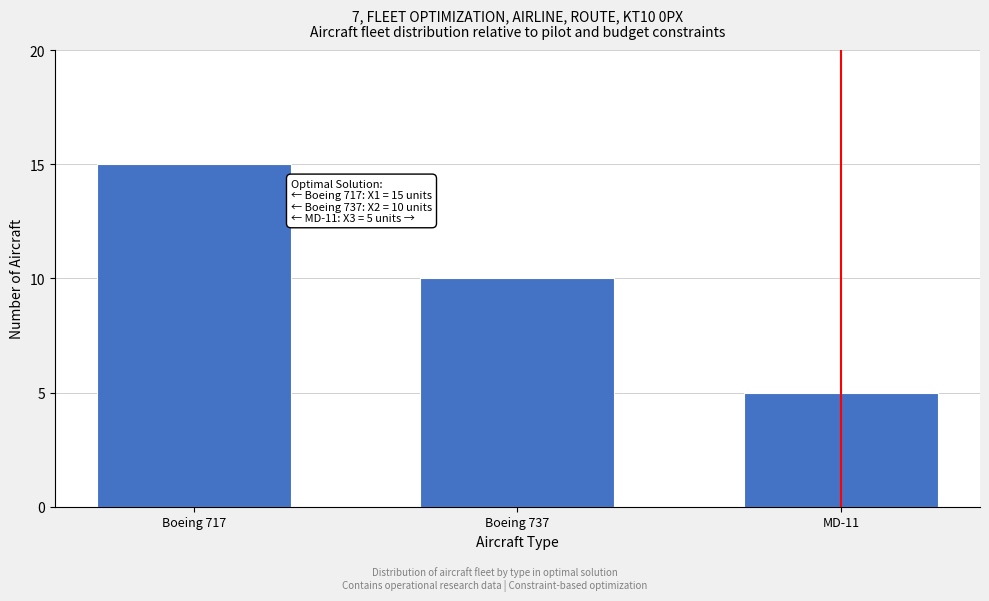

Reading left to right, what are all the values shown in this chart?

Boeing 717=15	Boeing 737=10	MD-11=5